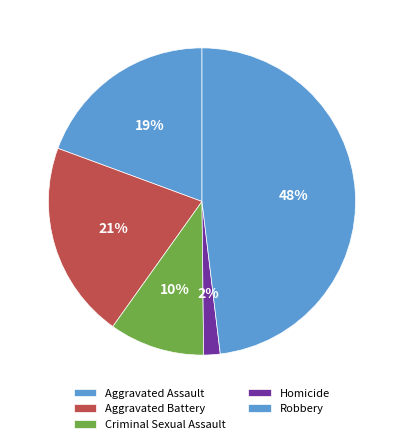

Rank the categories by value from highest to lowest.

Robbery, Aggravated Battery, Aggravated Assault, Criminal Sexual Assault, Homicide